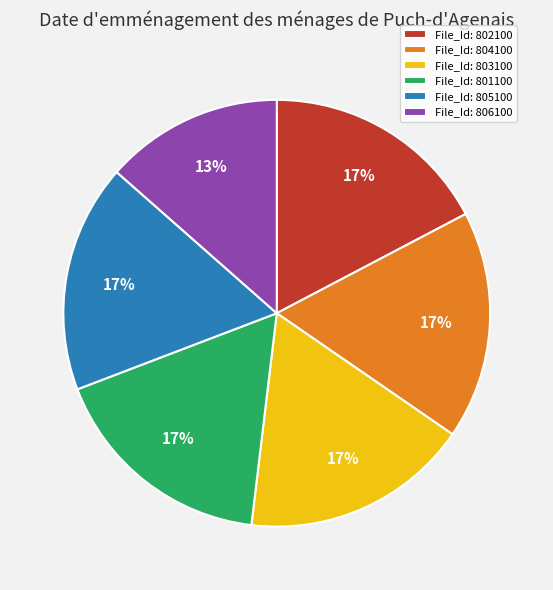

How many slices are in this pie chart?

6